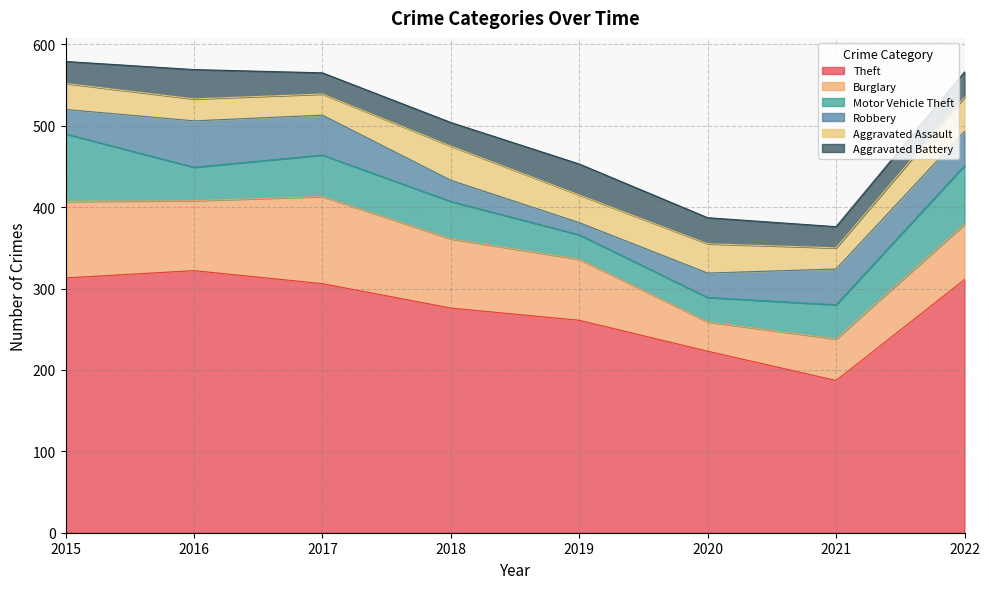

At which label does Aggravated Battery first exceed 31?

2016